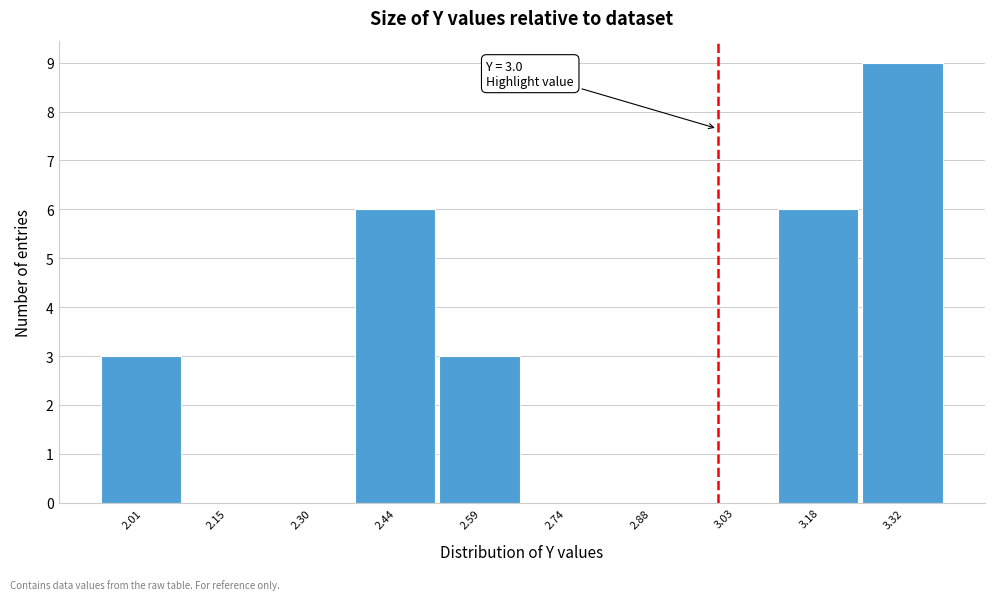

Which range on the x-axis has the tallest bar?

3.26 to 3.40